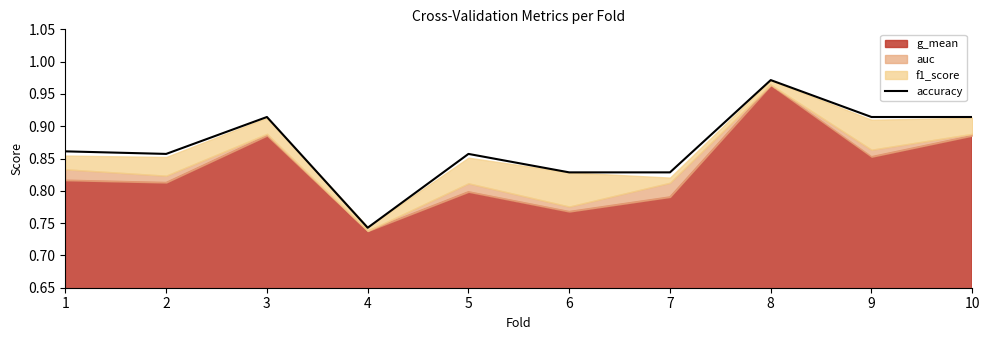

Reading left to right, transcribe all the data shown in this chart.

0.9	0.9	0.9	0.7	0.9	0.8	0.8	1.0	0.9	0.9